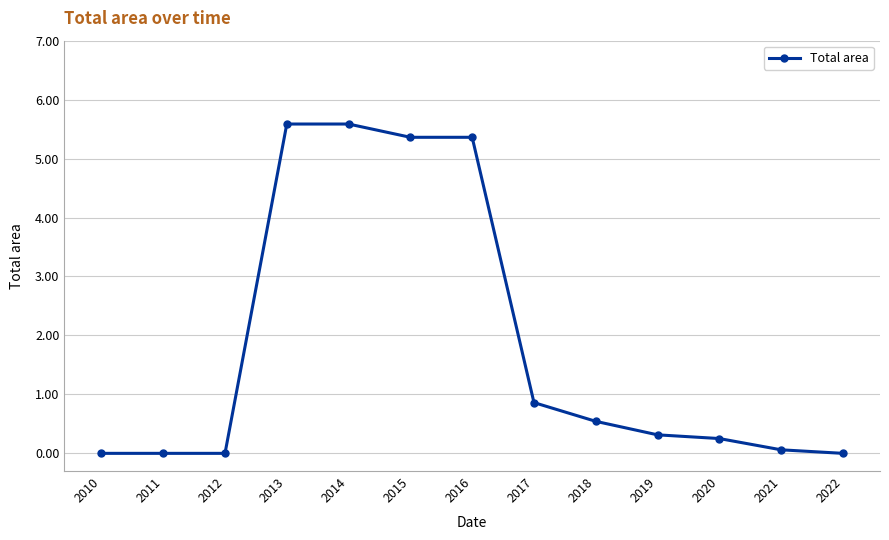

What is the greatest value displayed?

5.6